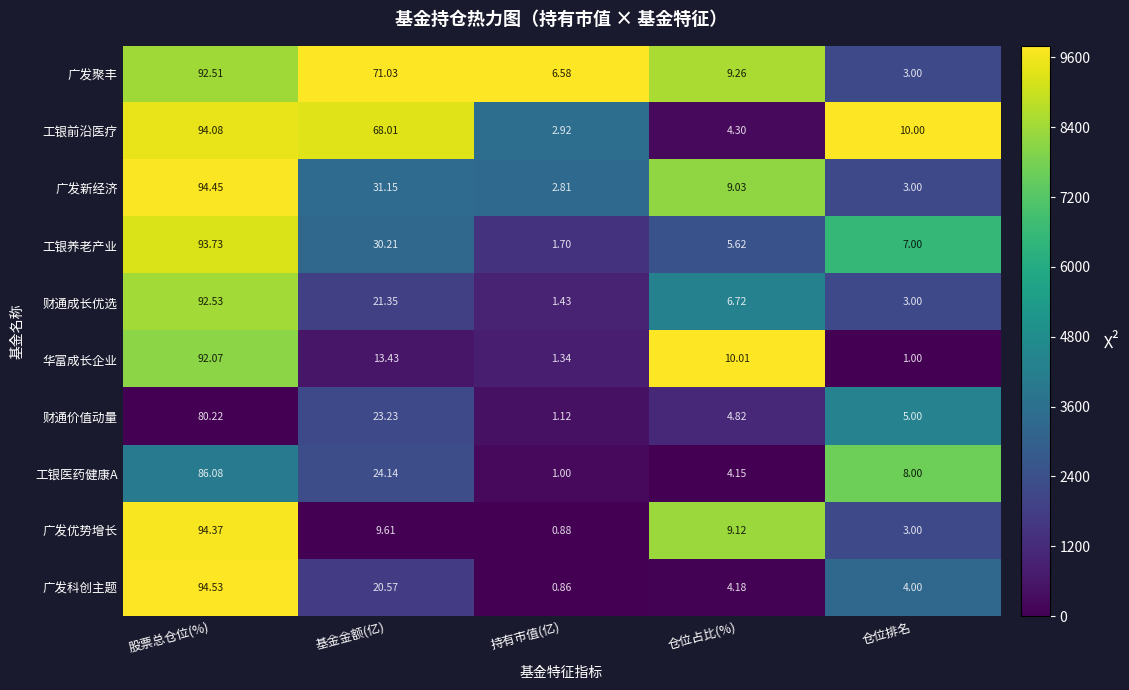

What is the total value across all series at 基金金额(亿)?

312.7